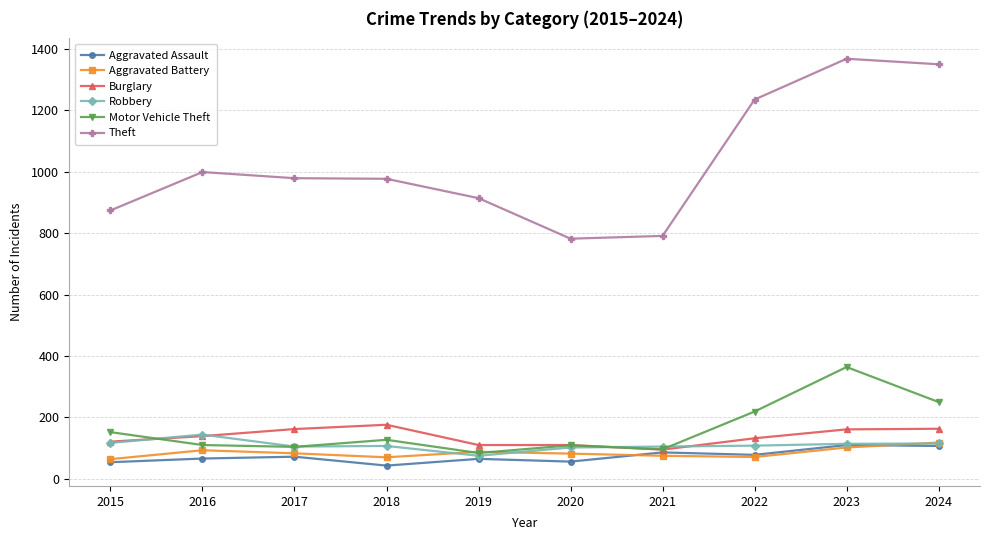

Is this an area chart (filled region under the line)?

No